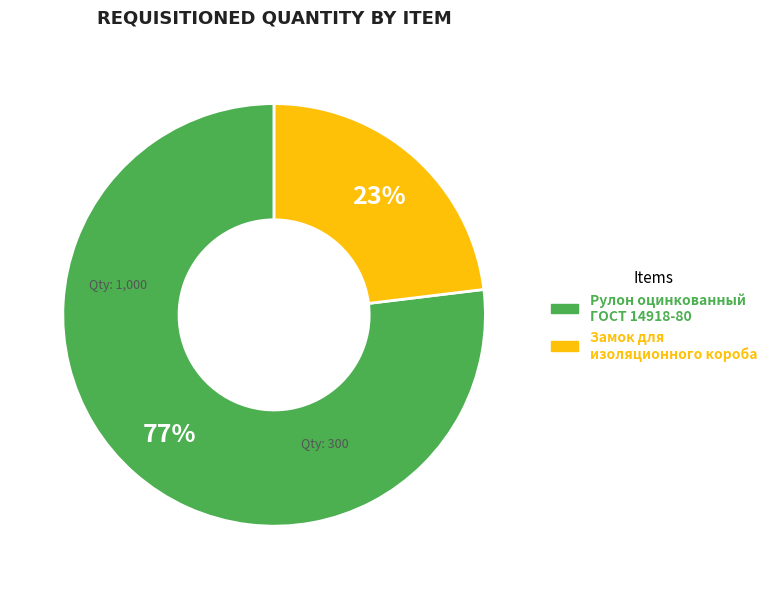

Combined, do Замок для изоляционного короба and Рулон оцинкованный ГОСТ 14918-80 account for over 50%?

Yes